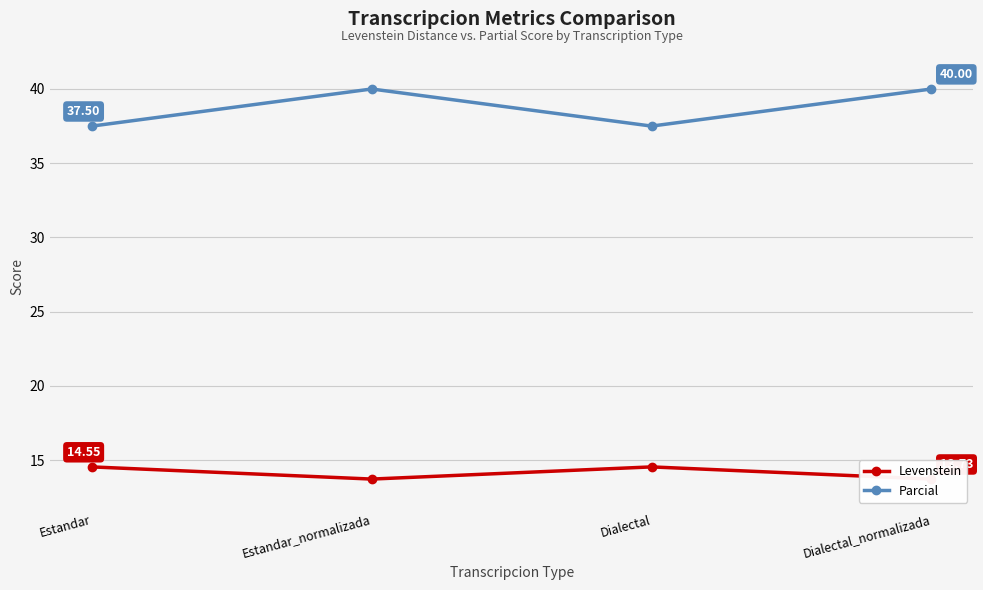

What is the label of the 3rd point from the right?

Estandar_normalizada